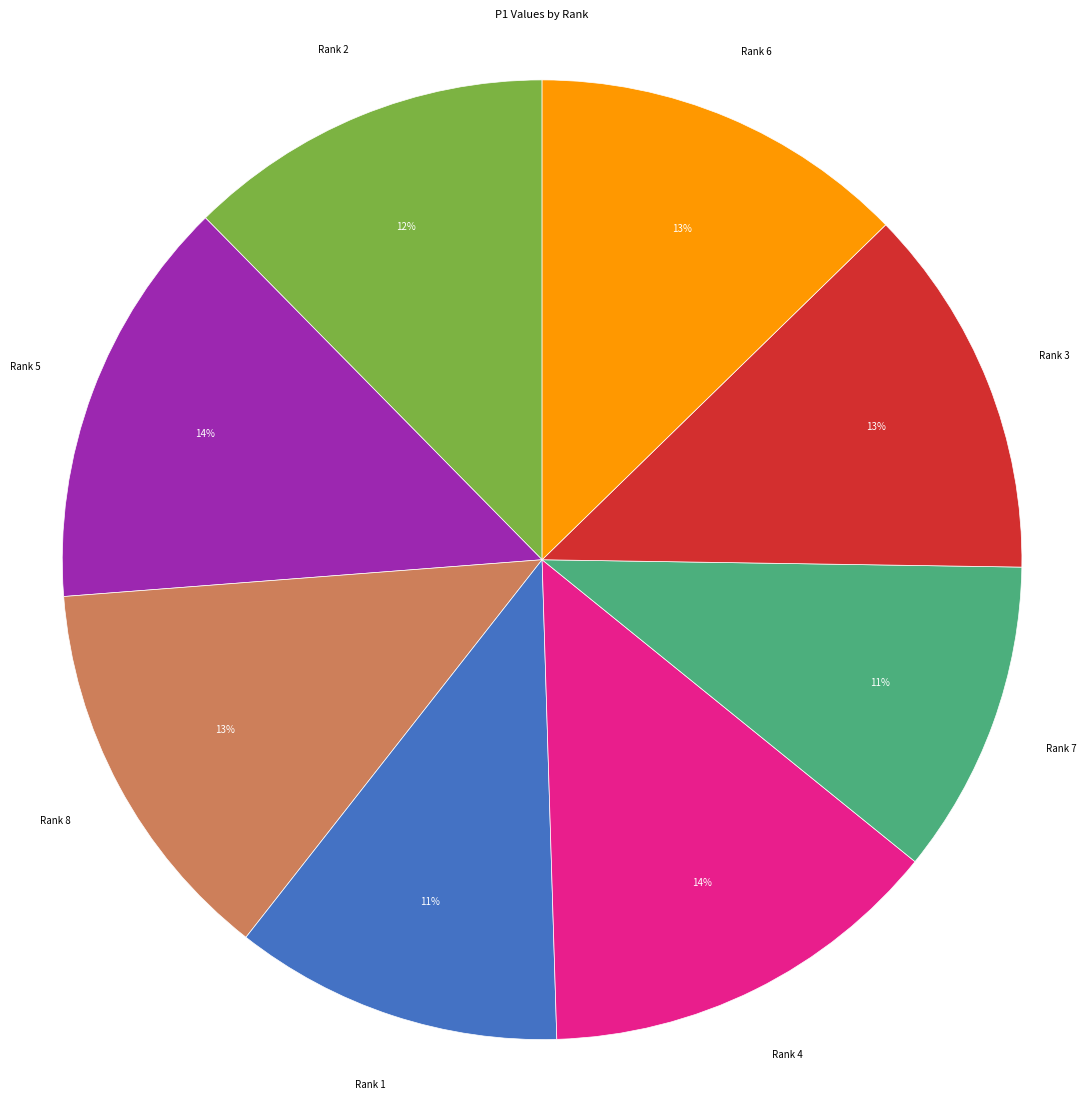

True or false: Rank 3 accounts for 23% of the total.

False